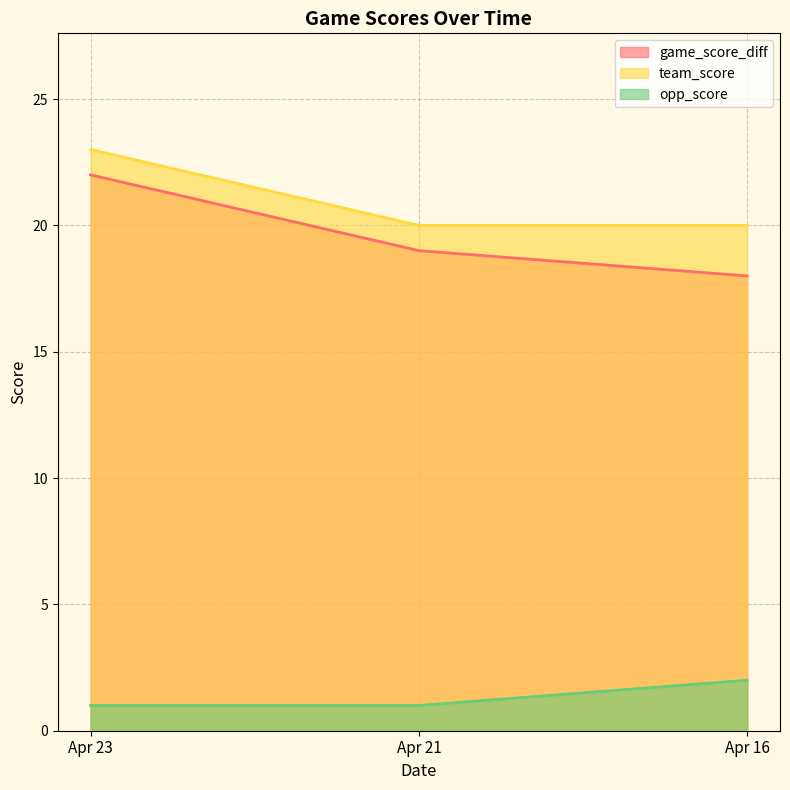

Which has a higher value, Apr 23 or Apr 21?

Apr 23